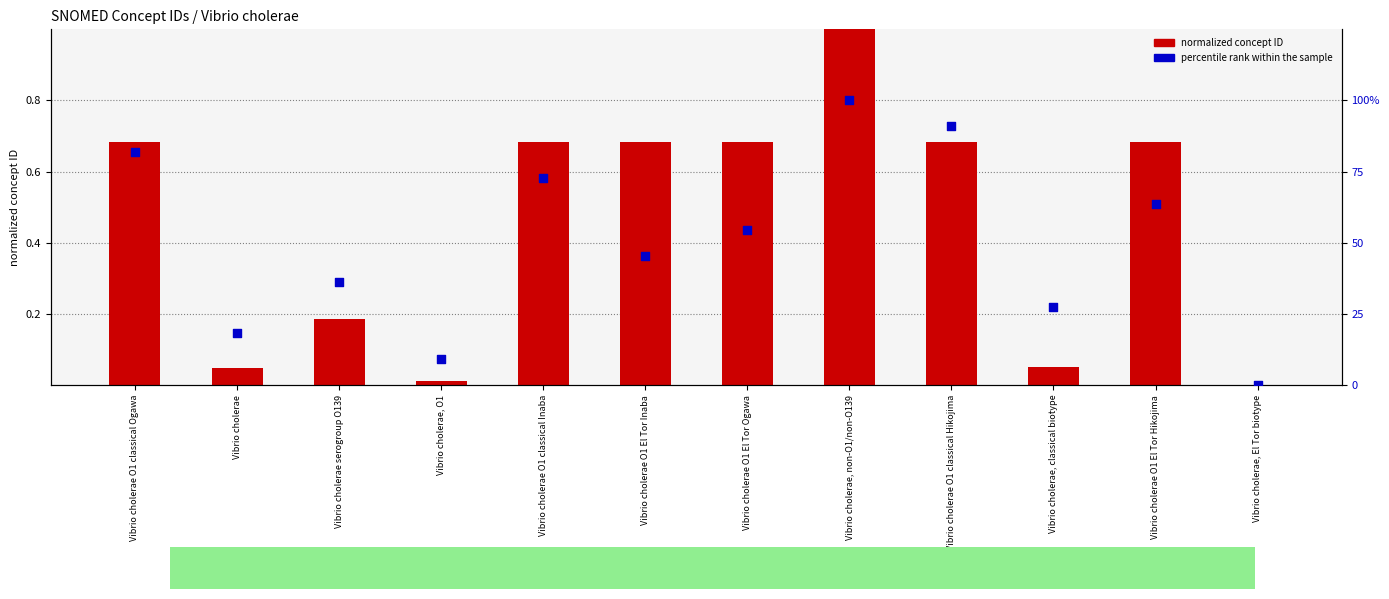

At how many categories does at least one series exceed 2?

11